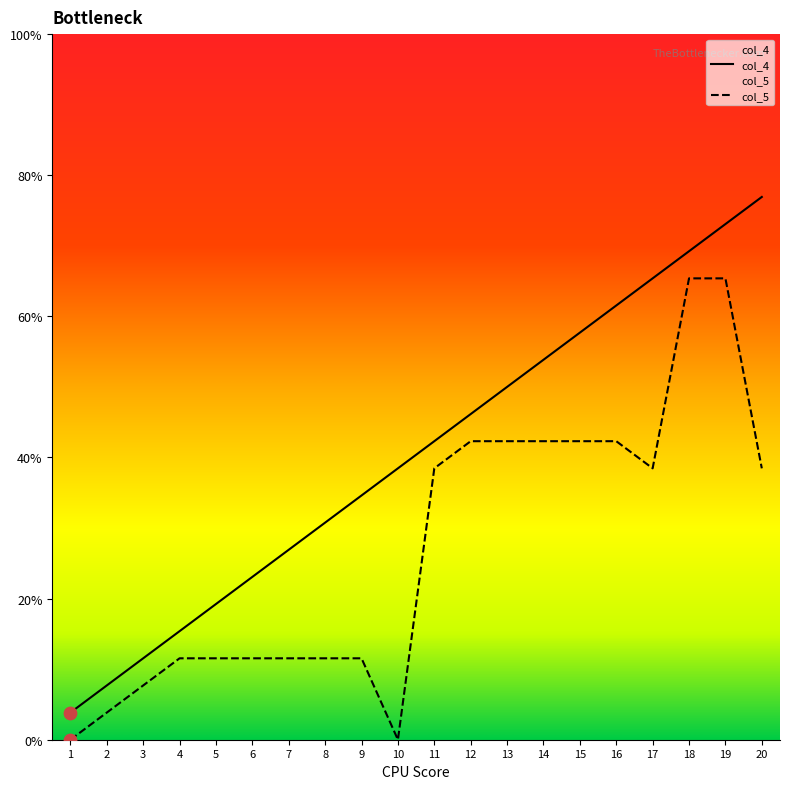

At how many categories does at least one series exceed 4?

16